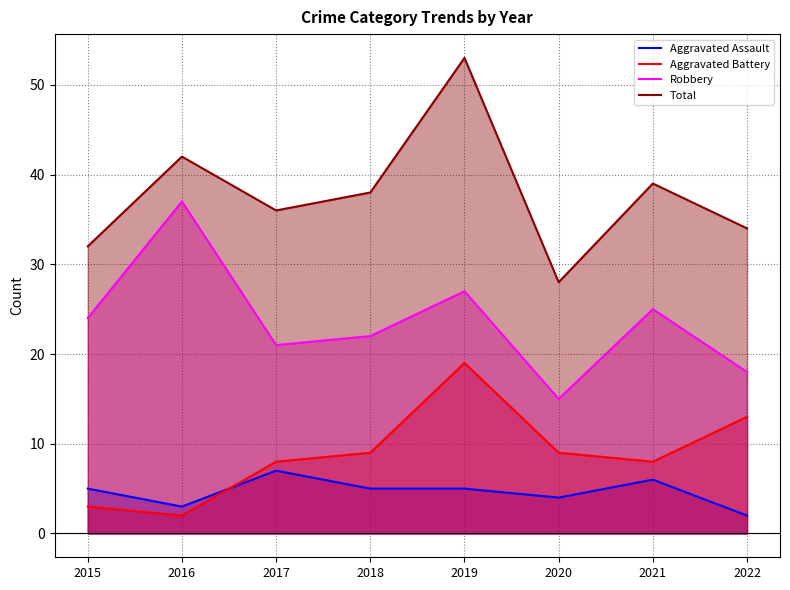

What is the sum of the Aggravated Battery values at 2020 and 2019?

28